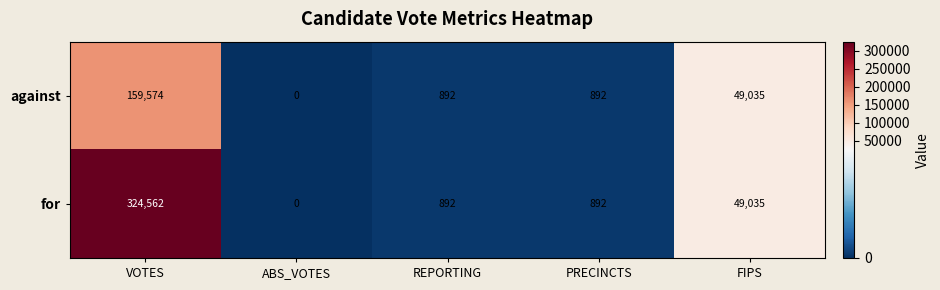

What is the difference between the maximum and minimum values in the for series?

324562